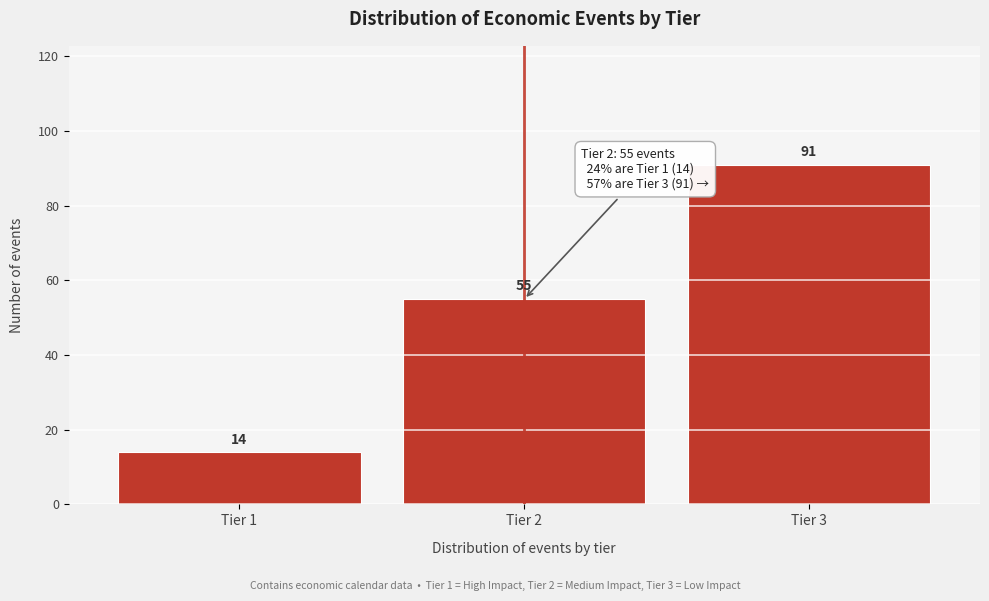

Reading left to right, extract all data points from this chart.

Tier 1=14	Tier 2=55	Tier 3=91